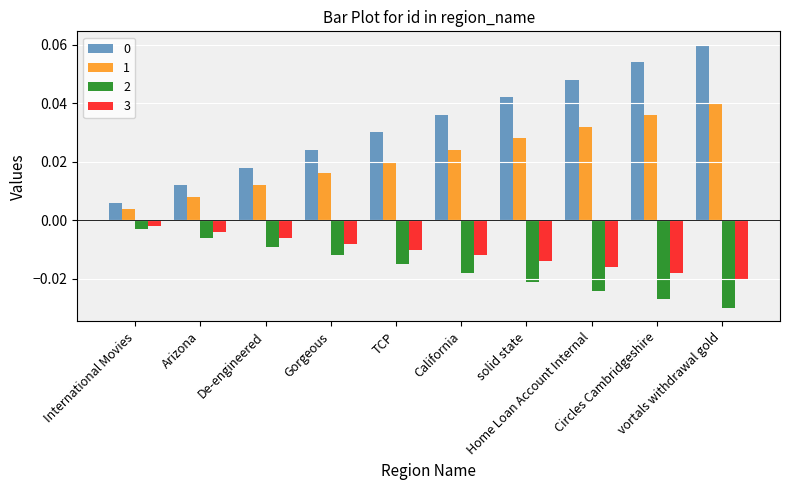

At how many categories does at least one series exceed 0?

10